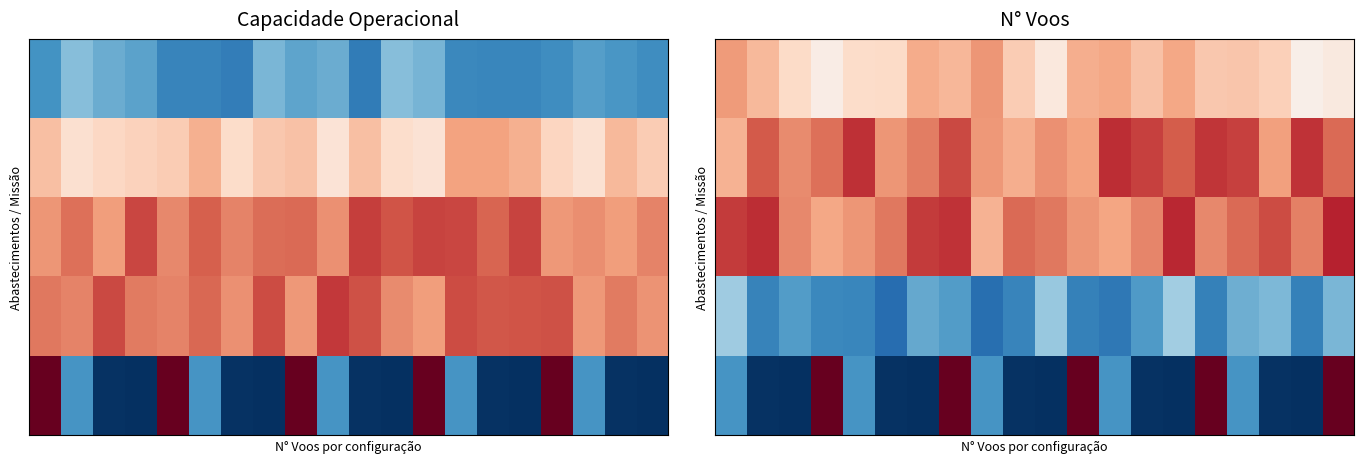

At which category is the sum across all series the highest?

7